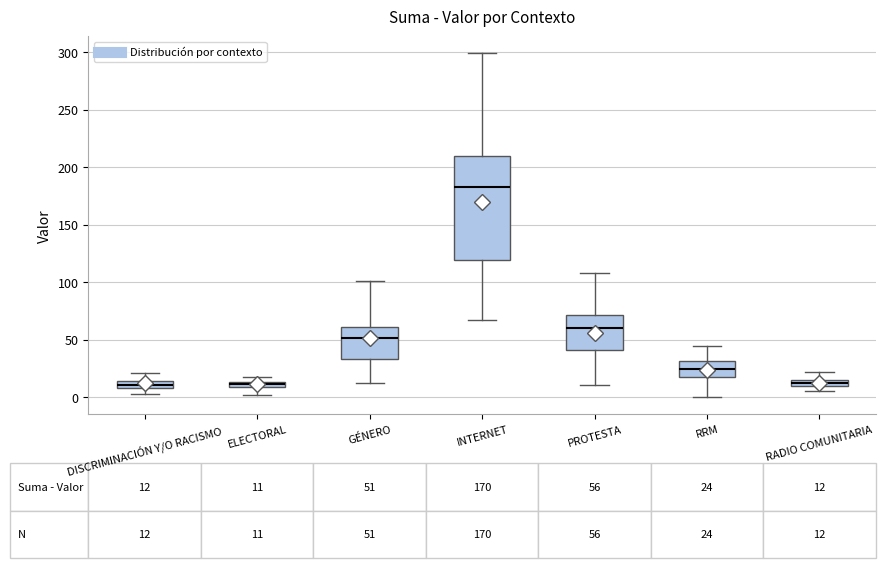

Which box is the tallest, from its lower edge to its upper edge?

INTERNET